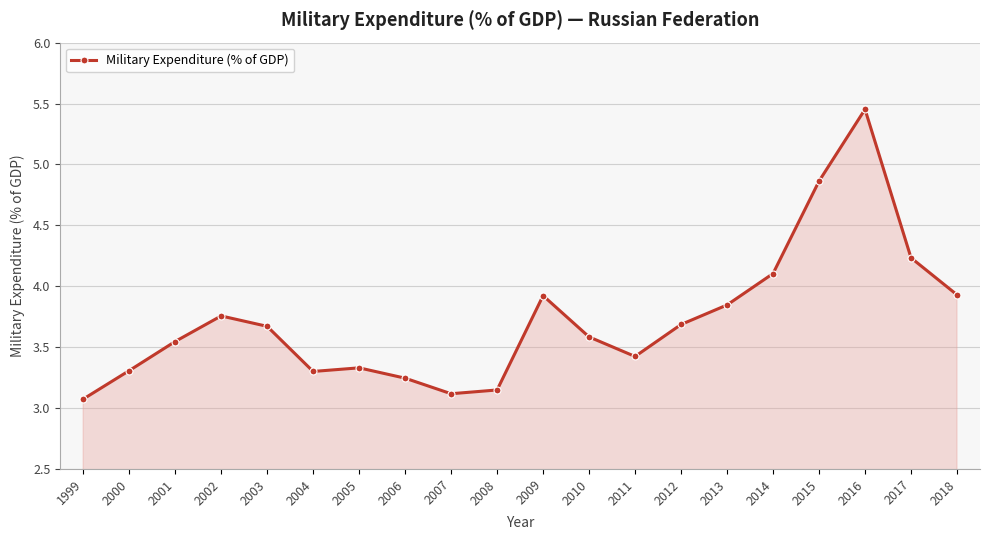

What is the approximate value at 2004?

3.3